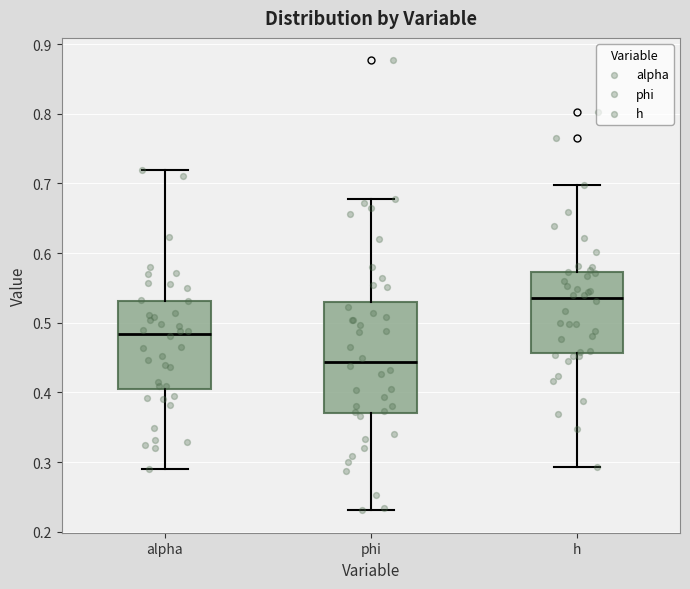

Where is the upper edge of the box for phi on the y-axis? The values are not printed on the chart, so give them approximately, as read against the axis.

0.53